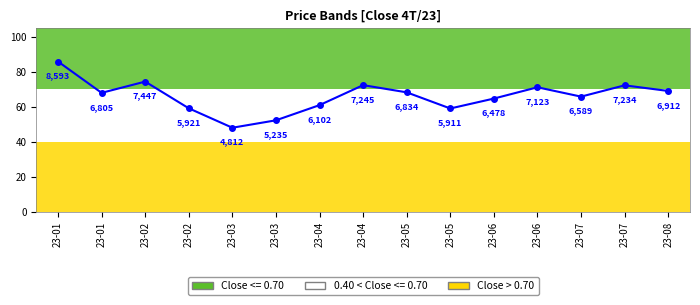

How many interior local peaks (higher than both neighbors) does the data have?

4